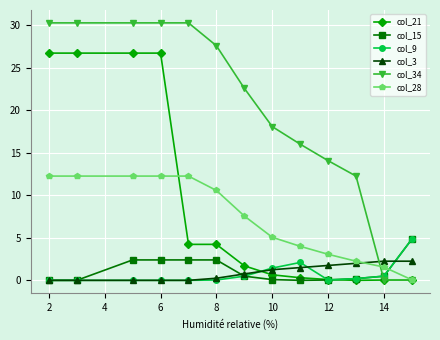

True or false: col_34 has more than 2 interior local peaks.

False